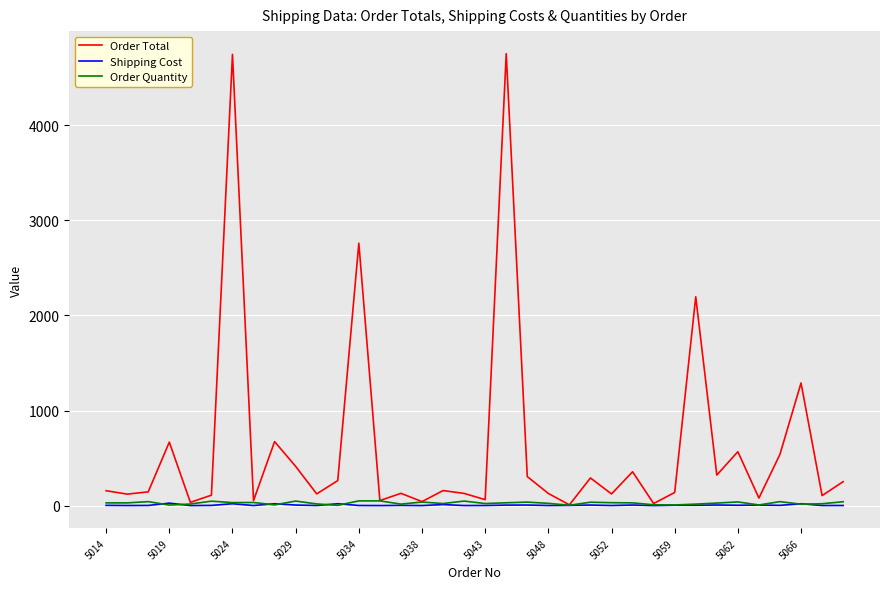

What is the maximum value shown in the chart?

4751.7